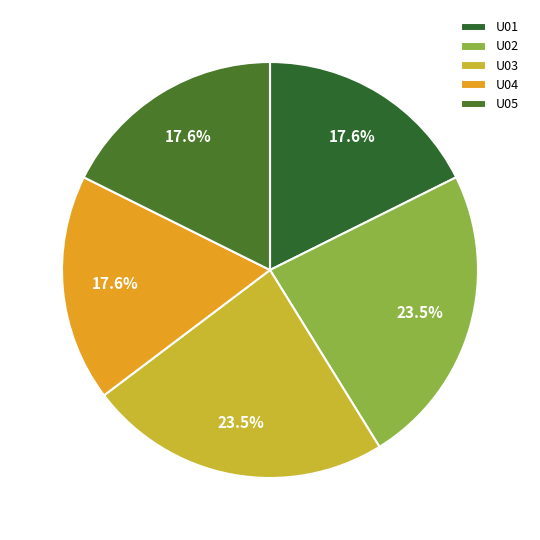

True or false: U03 accounts for 16% of the total.

False